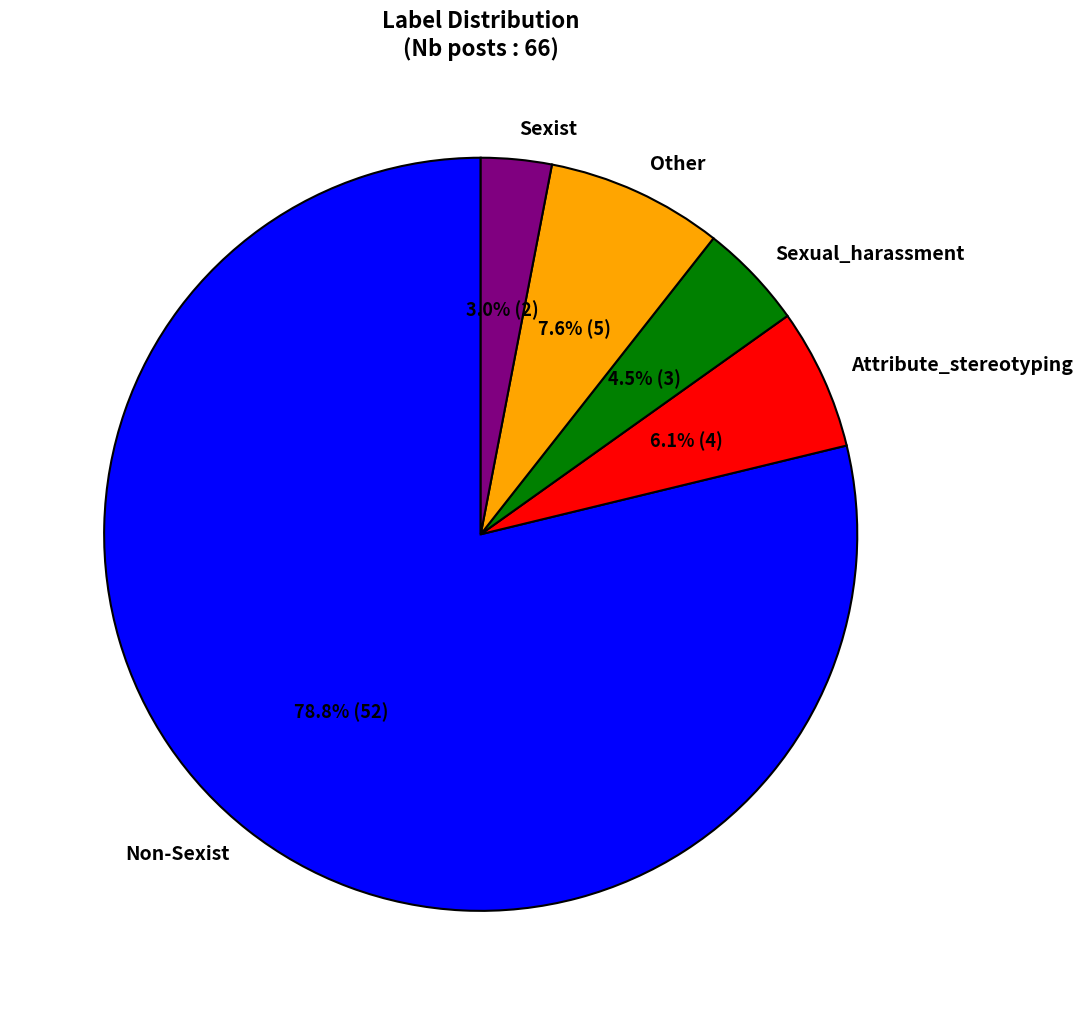

Is there a majority slice in this chart?

Yes